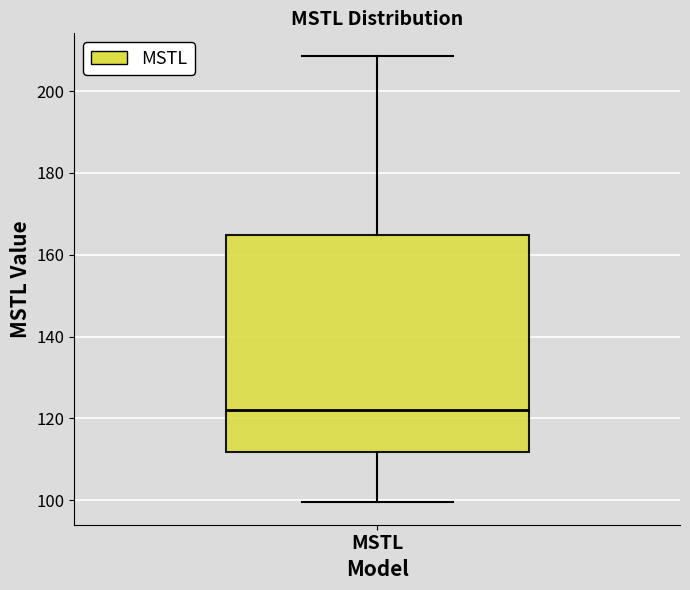

Transcribe this box plot: give where the median line is, the range the box spans, and where the two whiskers end, as read against the y-axis. The values are not printed on the chart, so give them approximately, as read against the axis.

median 122, box 112 to 164, whiskers 100 to 208